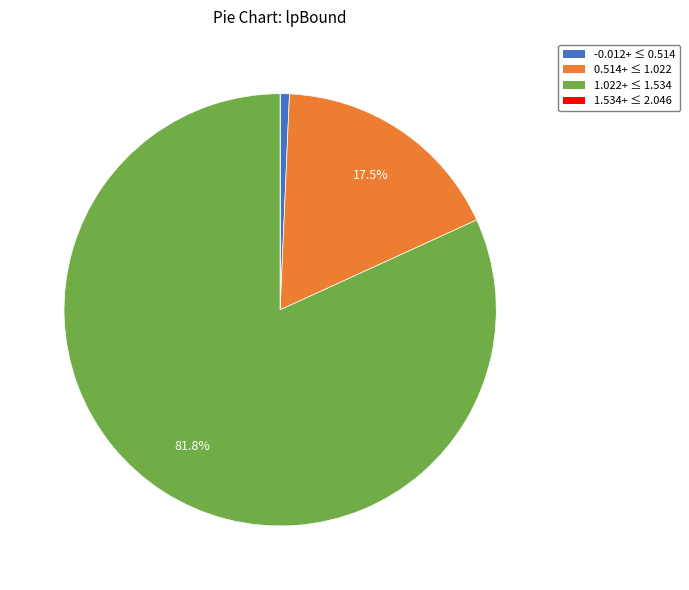

To the nearest percent, what is the difference between the largest and smallest slice percentages?

82%